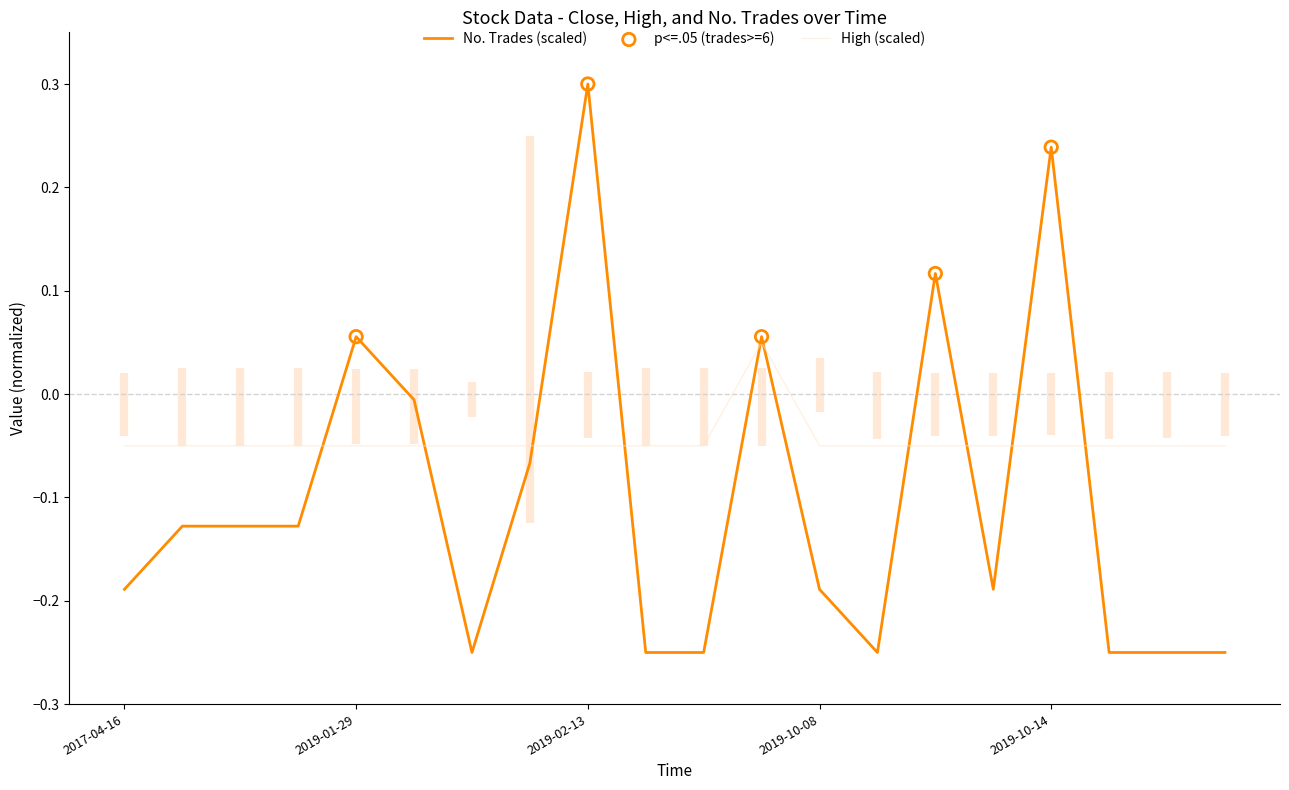

Which series has the largest Y range (max minus min)?

No. Trades